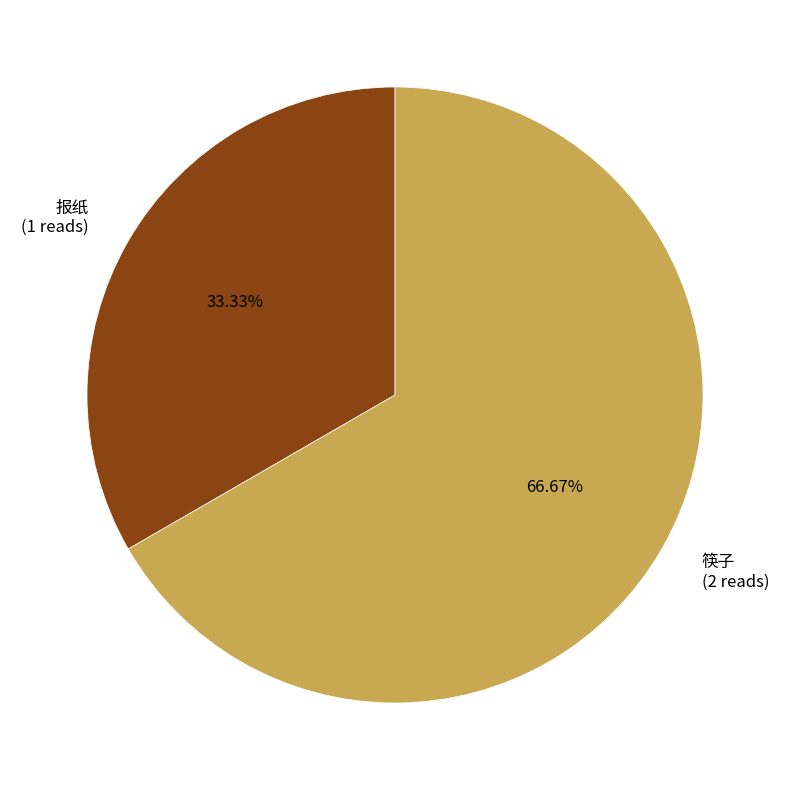

To the nearest percent, what portion does 筷子 represent?

67%